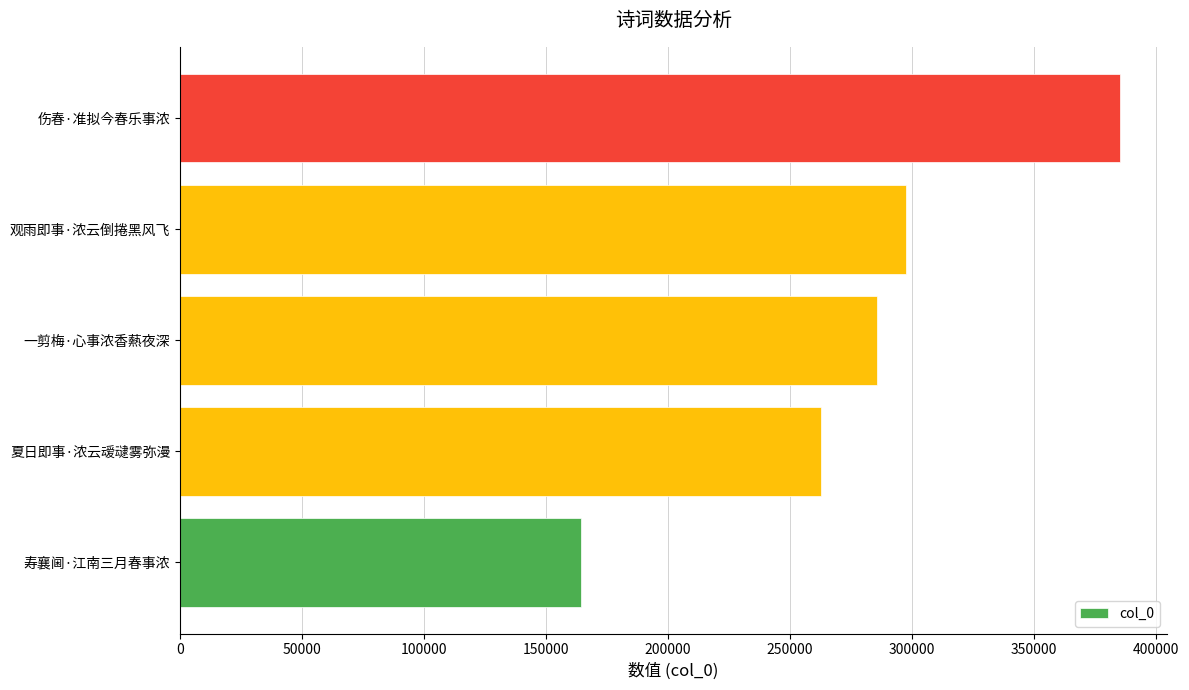

Does the chart contain any negative values?

No